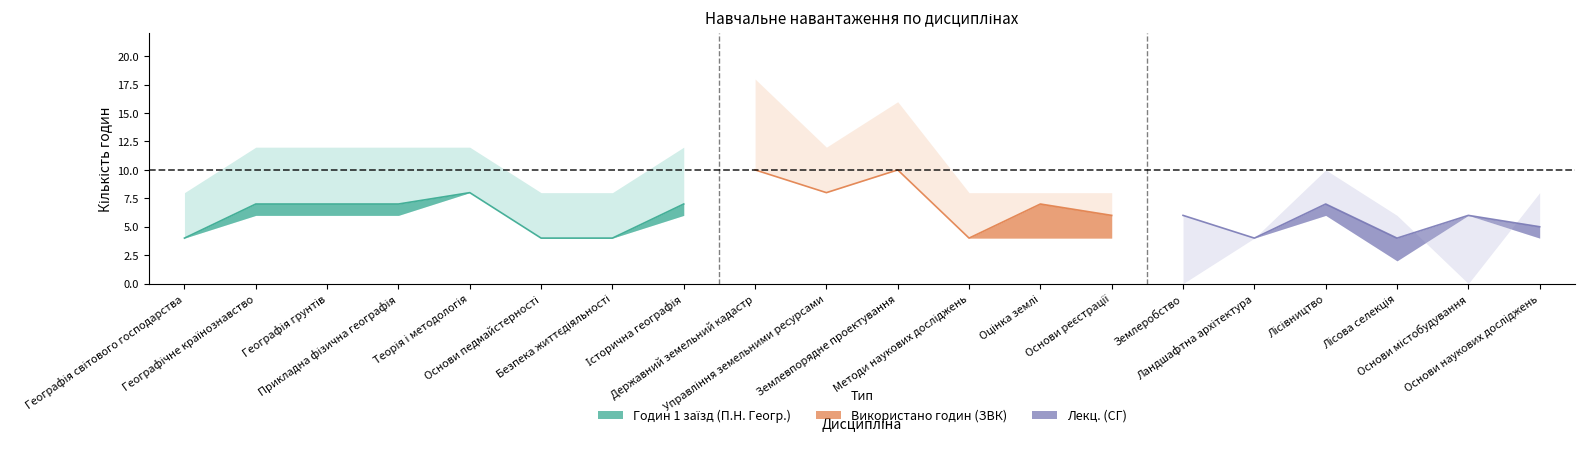

Which label corresponds to the smallest value in the chart?

Землеробство